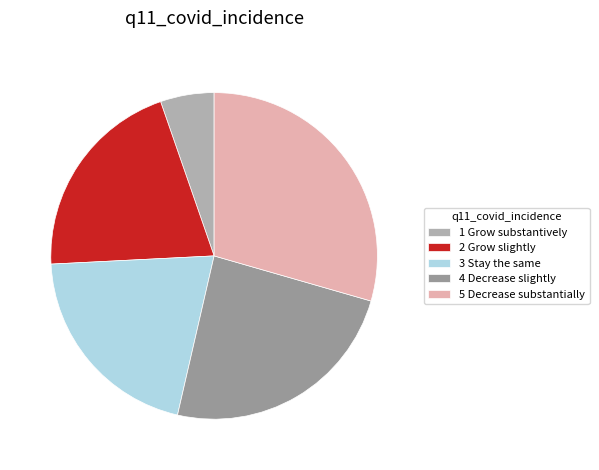

To the nearest percent, what portion does 5 Decrease substantially represent?

29%